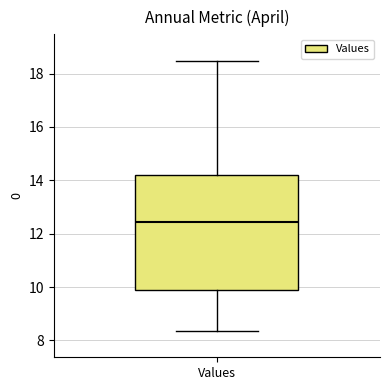

Where is the upper edge of the box for Values on the y-axis? The values are not printed on the chart, so give them approximately, as read against the axis.

14.2